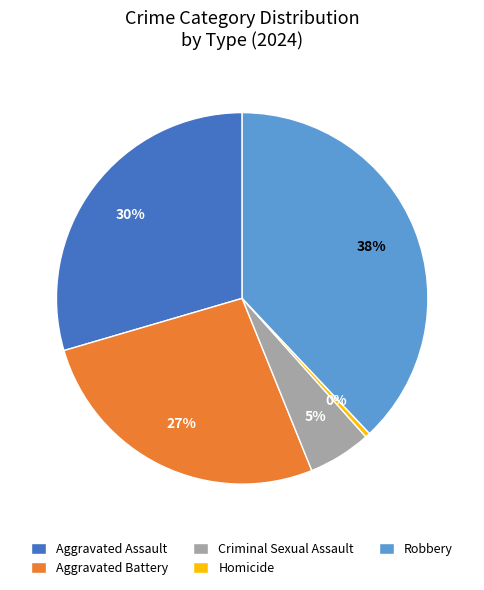

To the nearest percent, what is the difference between the largest and smallest slice percentages?

38%